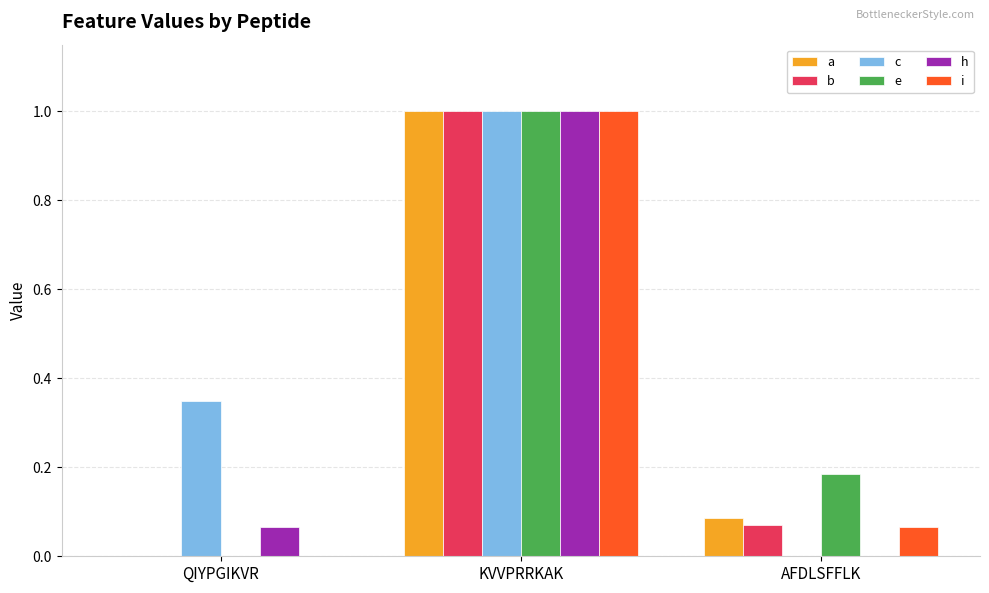

How many distinct data groups are displayed?

6